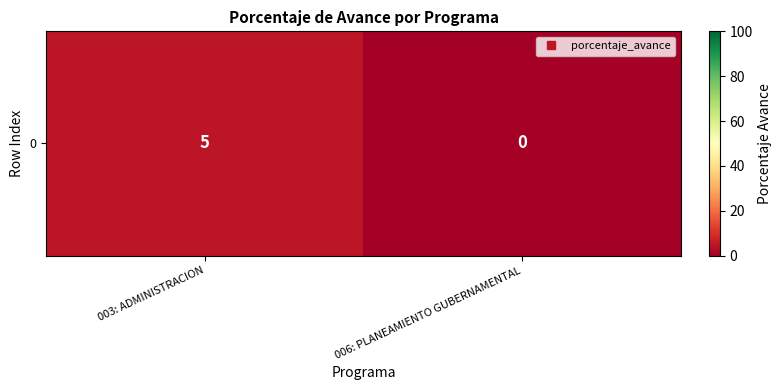

The value at 003: ADMINISTRACION is 5. True or false?

True